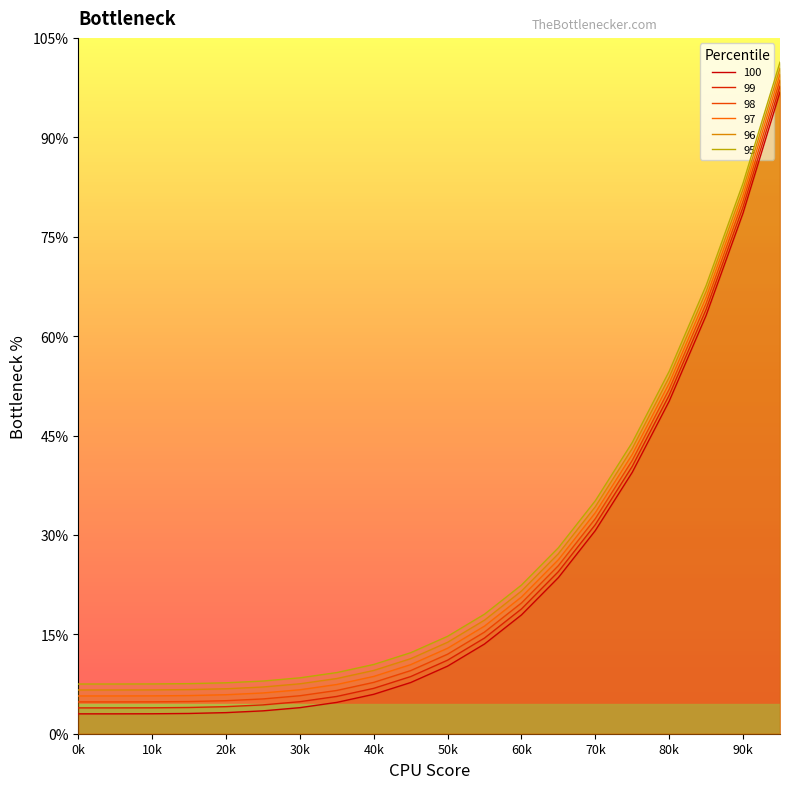

List the series in order of their peak value, lowest first.

100, 99, 98, 97, 96, 95